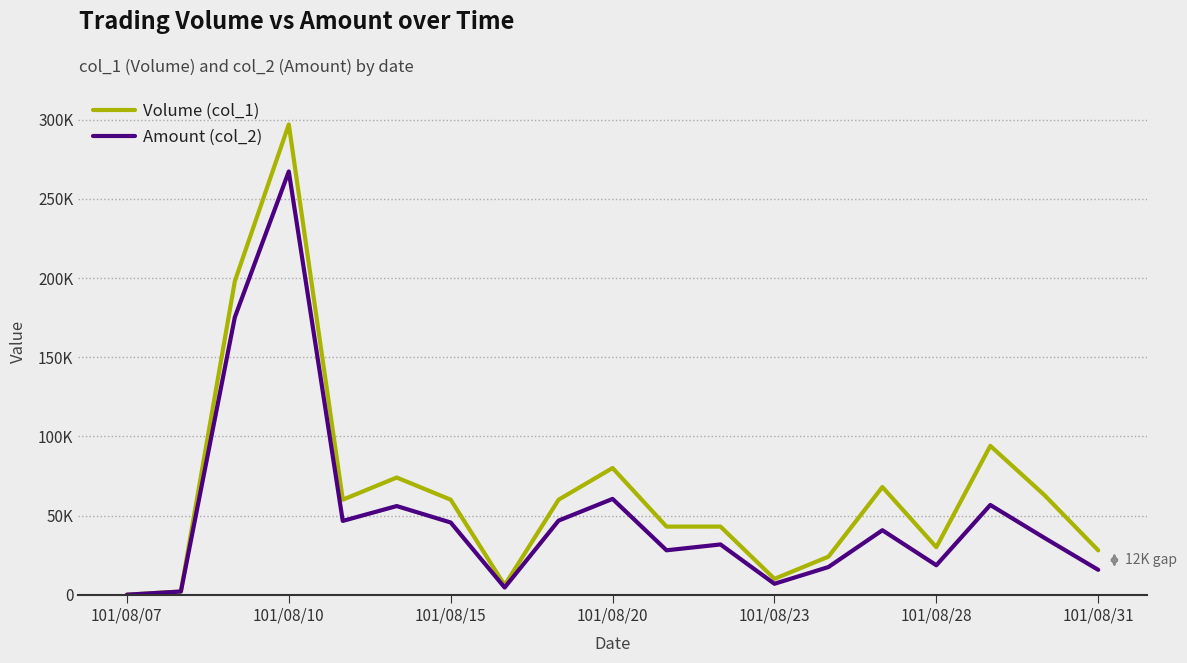

True or false: Amount (col_2) and Volume (col_1) intersect in this chart.

False